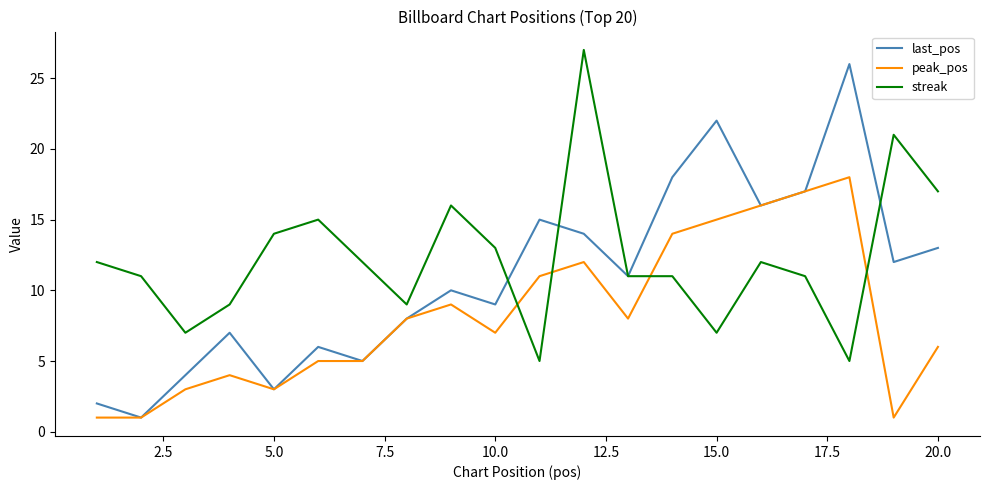

Rank the series by their average value, from lowest to highest.

peak_pos, last_pos, streak